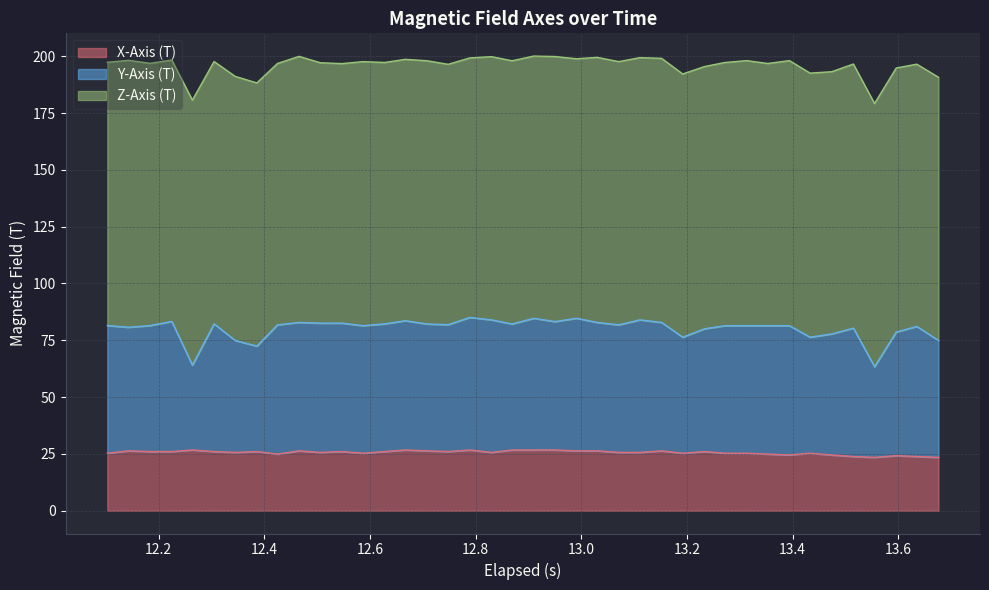

True or false: X-Axis (T) and Y-Axis (T) intersect in this chart.

False